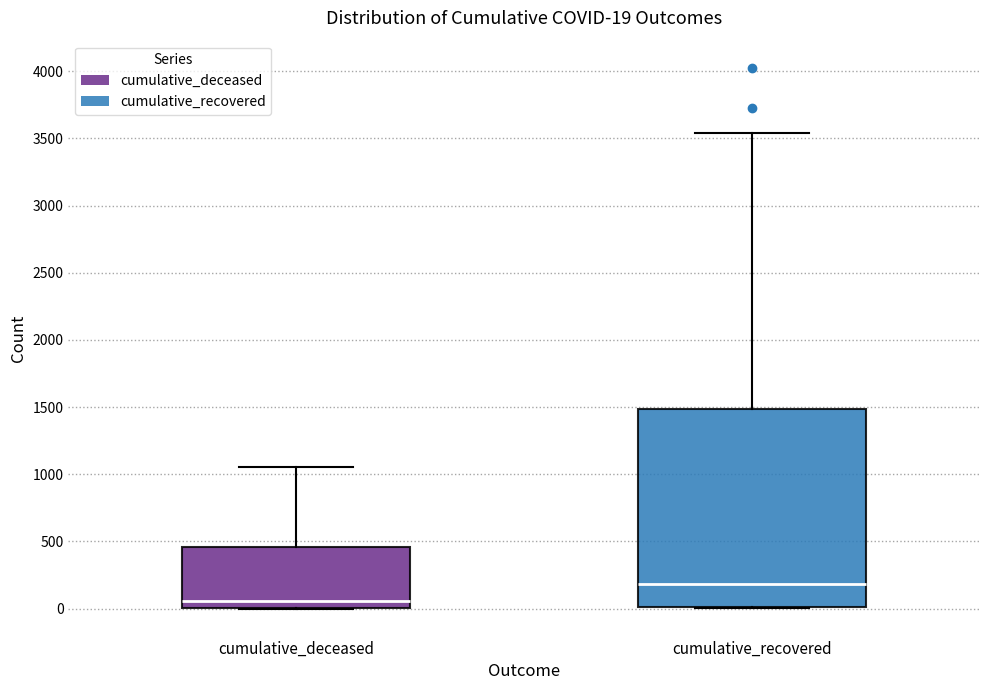

Which box is the tallest, from its lower edge to its upper edge?

cumulative_recovered